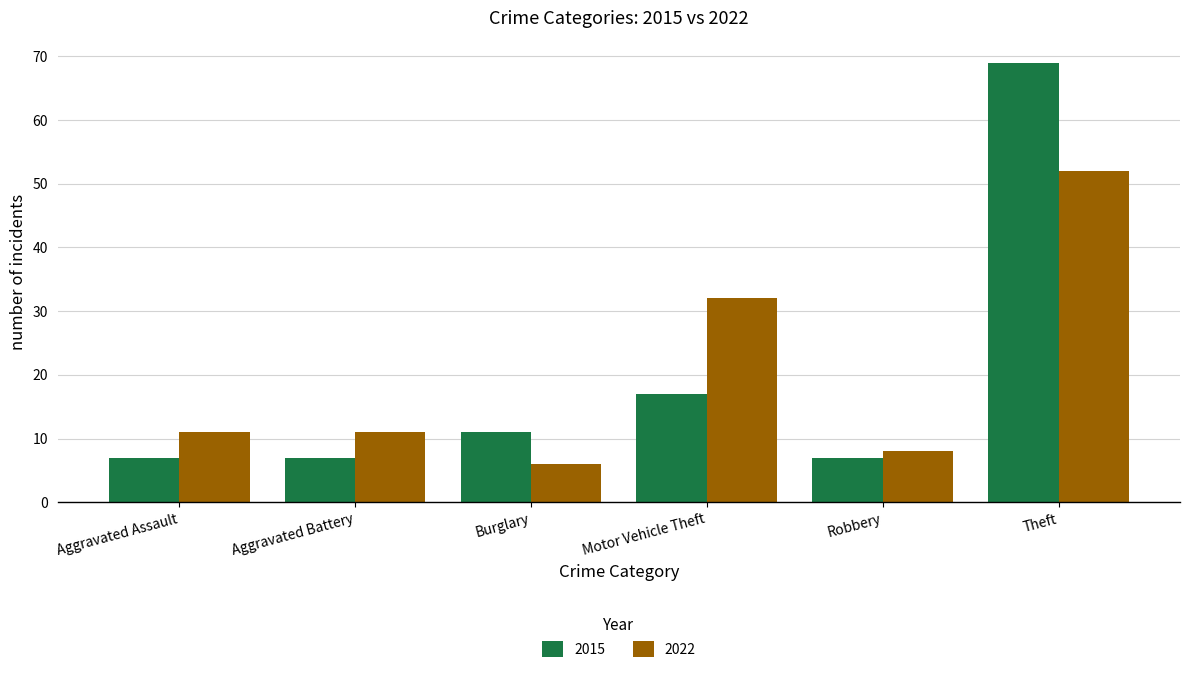

The 2015 series shows 28 at Motor Vehicle Theft. True or false?

False